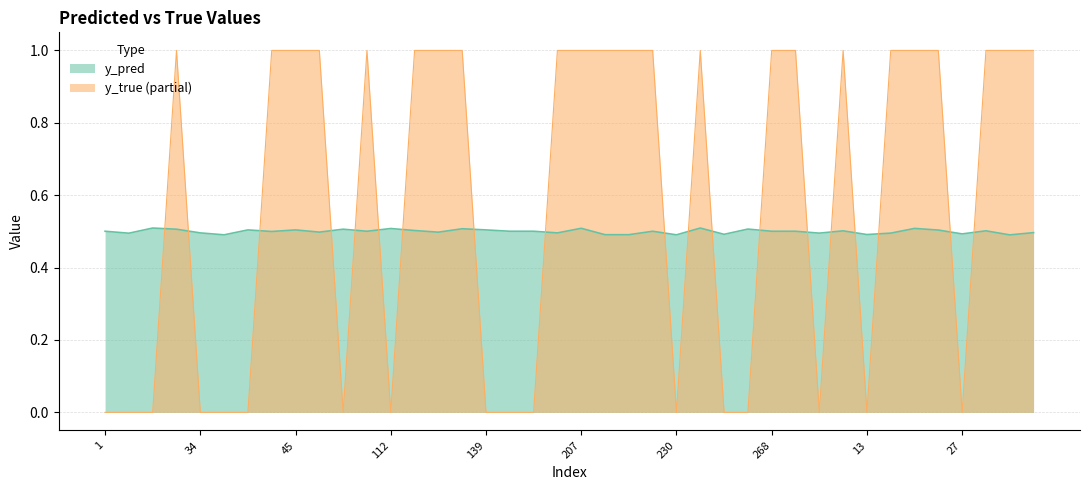

What is the total value across all series at 13?

0.5